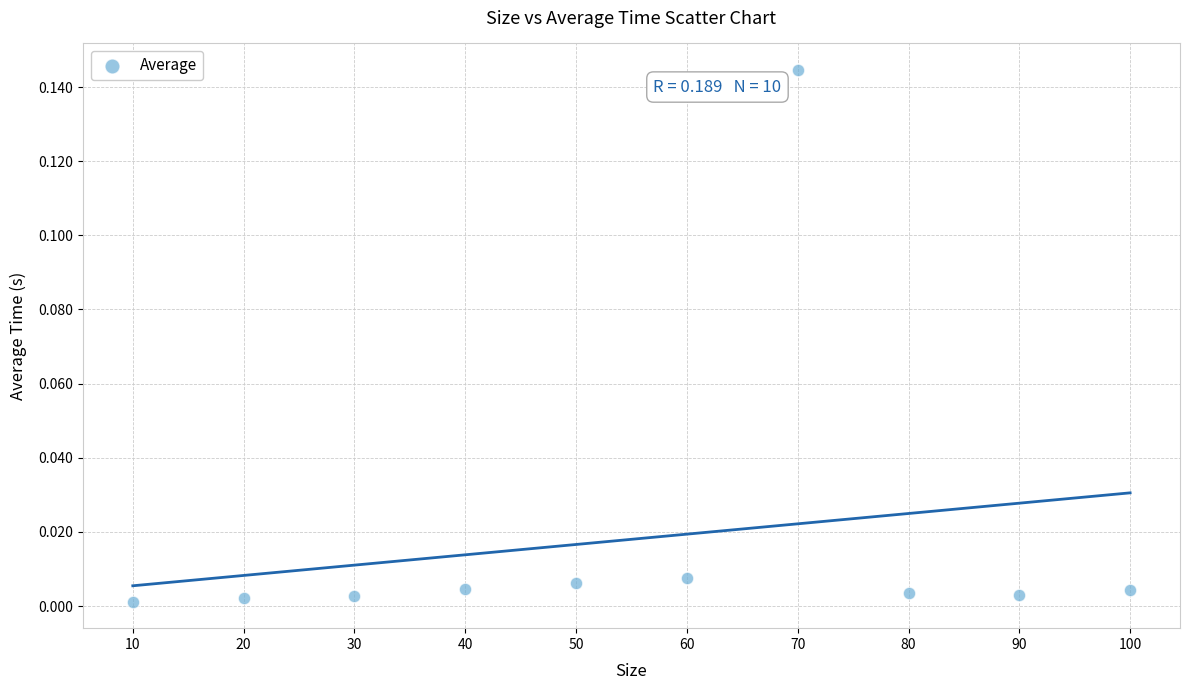

What is the average X value?

55.0